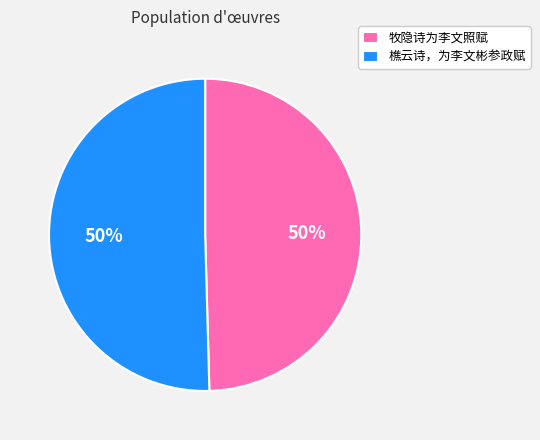

What is the ratio of the value at 樵云诗，为李文彬参政赋 to the value at 牧隐诗为李文照赋?

1.0